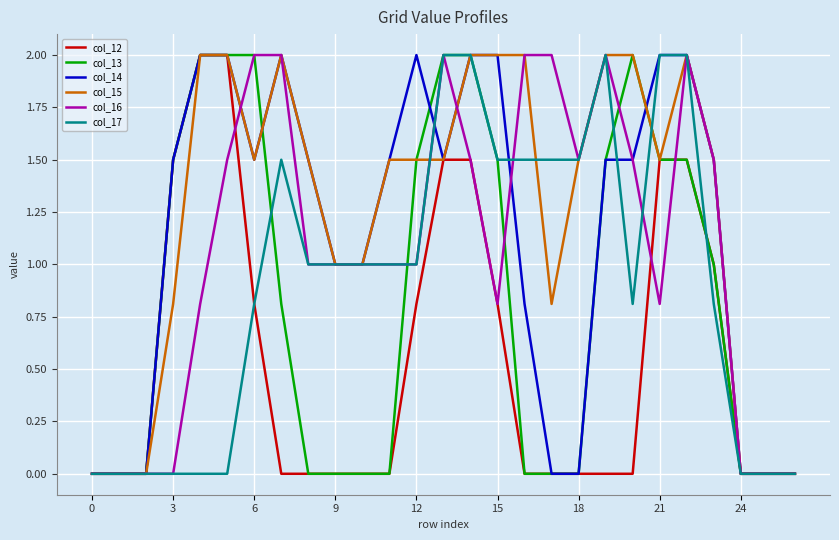

Which series has the largest total across all categories?

col_15